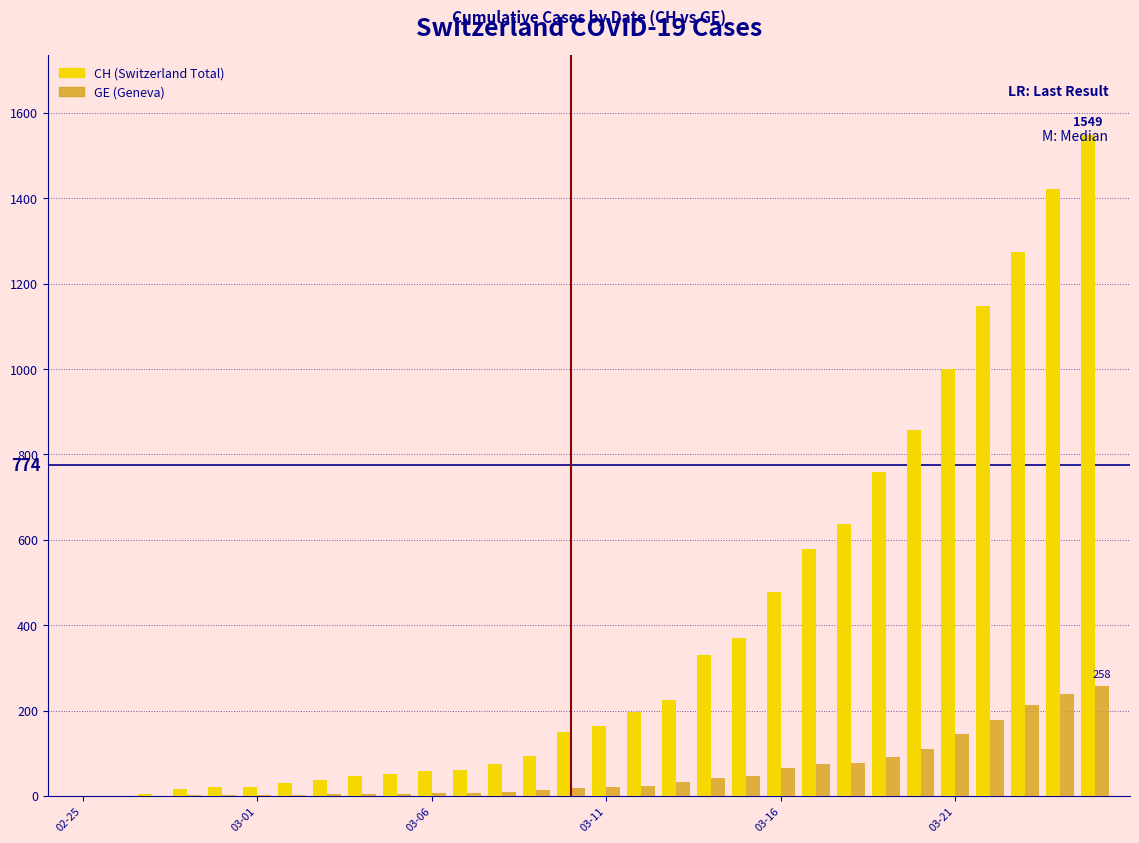

What is the sum of all GE (Geneva) values?

1699